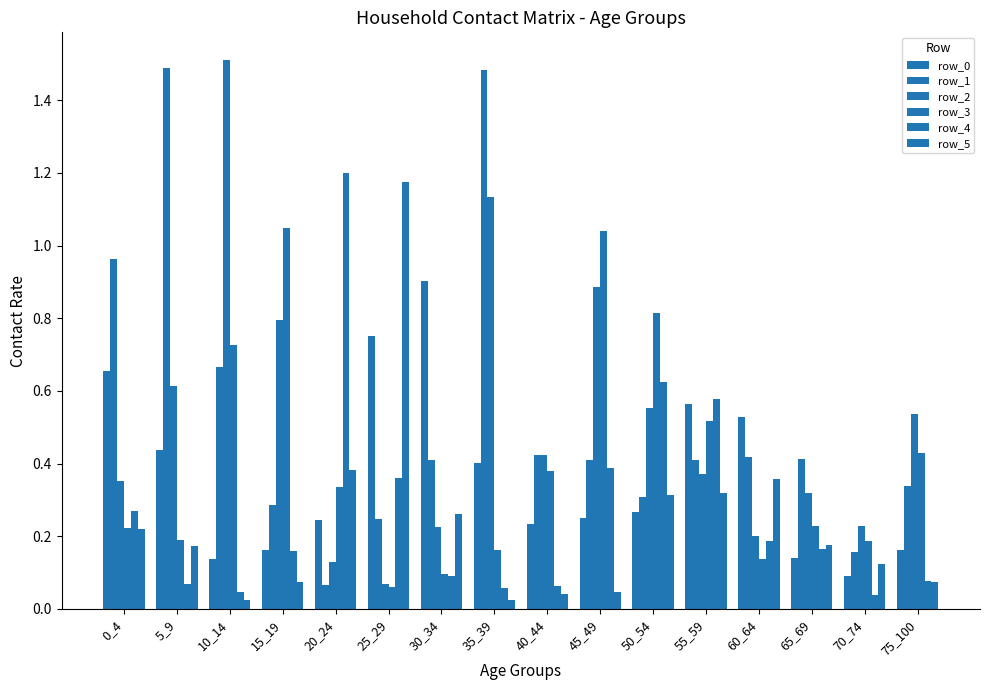

Reading right to left, extract all data points from this chart.

row_0: 75_100=0.2	70_74=0.1	65_69=0.1	60_64=0.5	55_59=0.6	50_54=0.3	45_49=0.3	40_44=0.2	35_39=0.4	30_34=0.9	25_29=0.8	20_24=0.2	15_19=0.2	10_14=0.1	5_9=0.4	0_4=0.7
row_1: 75_100=0.3	70_74=0.2	65_69=0.4	60_64=0.4	55_59=0.4	50_54=0.3	45_49=0.4	40_44=0.4	35_39=1.5	30_34=0.4	25_29=0.2	20_24=0.1	15_19=0.3	10_14=0.7	5_9=1.5	0_4=1.0
row_2: 75_100=0.5	70_74=0.2	65_69=0.3	60_64=0.2	55_59=0.4	50_54=0.6	45_49=0.9	40_44=0.4	35_39=1.1	30_34=0.2	25_29=0.1	20_24=0.1	15_19=0.8	10_14=1.5	5_9=0.6	0_4=0.4
row_3: 75_100=0.4	70_74=0.2	65_69=0.2	60_64=0.1	55_59=0.5	50_54=0.8	45_49=1.0	40_44=0.4	35_39=0.2	30_34=0.1	25_29=0.1	20_24=0.3	15_19=1.0	10_14=0.7	5_9=0.2	0_4=0.2
row_4: 75_100=0.1	70_74=0.0	65_69=0.2	60_64=0.2	55_59=0.6	50_54=0.6	45_49=0.4	40_44=0.1	35_39=0.1	30_34=0.1	25_29=0.4	20_24=1.2	15_19=0.2	10_14=0.0	5_9=0.1	0_4=0.3
row_5: 75_100=0.1	70_74=0.1	65_69=0.2	60_64=0.4	55_59=0.3	50_54=0.3	45_49=0.0	40_44=0.0	35_39=0.0	30_34=0.3	25_29=1.2	20_24=0.4	15_19=0.1	10_14=0.0	5_9=0.2	0_4=0.2